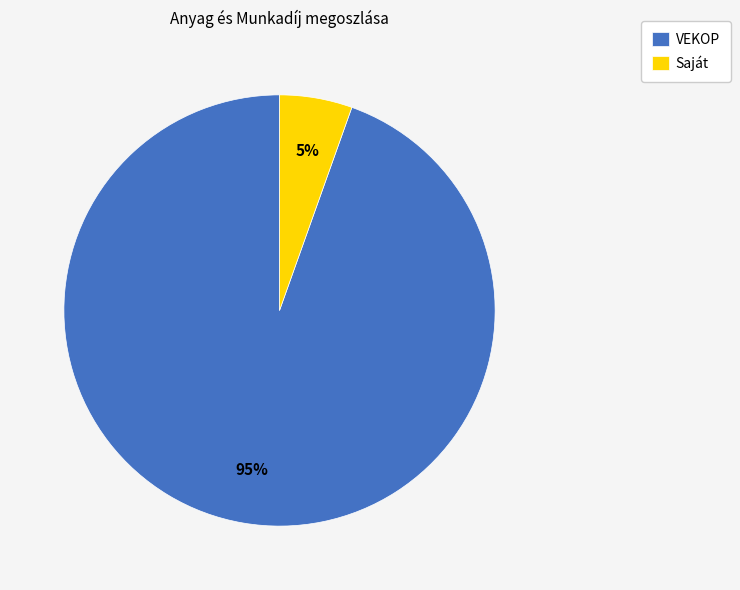

Count the number of slices in the pie.

2